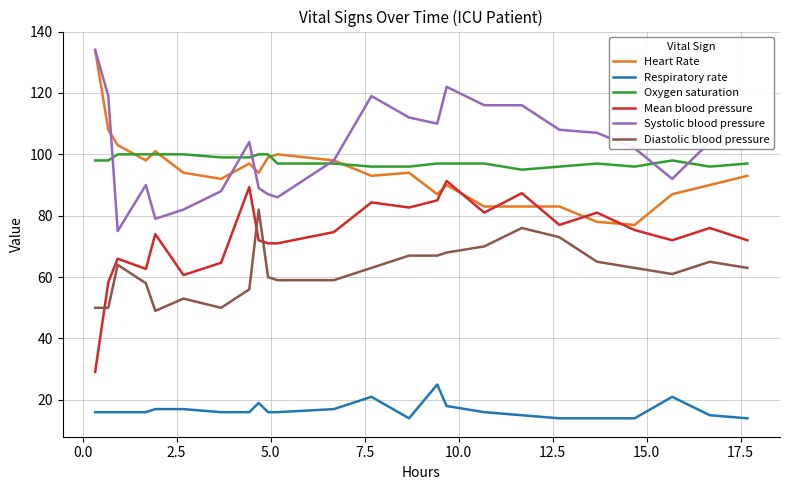

True or false: Diastolic blood pressure and Heart Rate intersect in this chart.

False